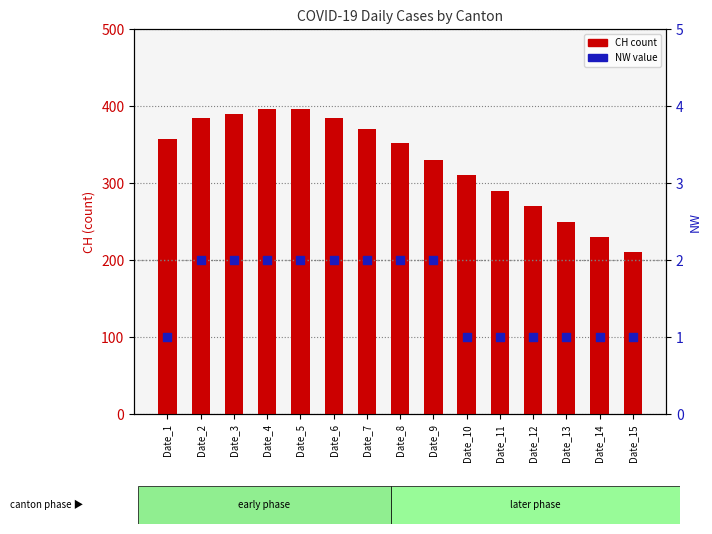

What are all the series names shown in the legend?

CH, NW